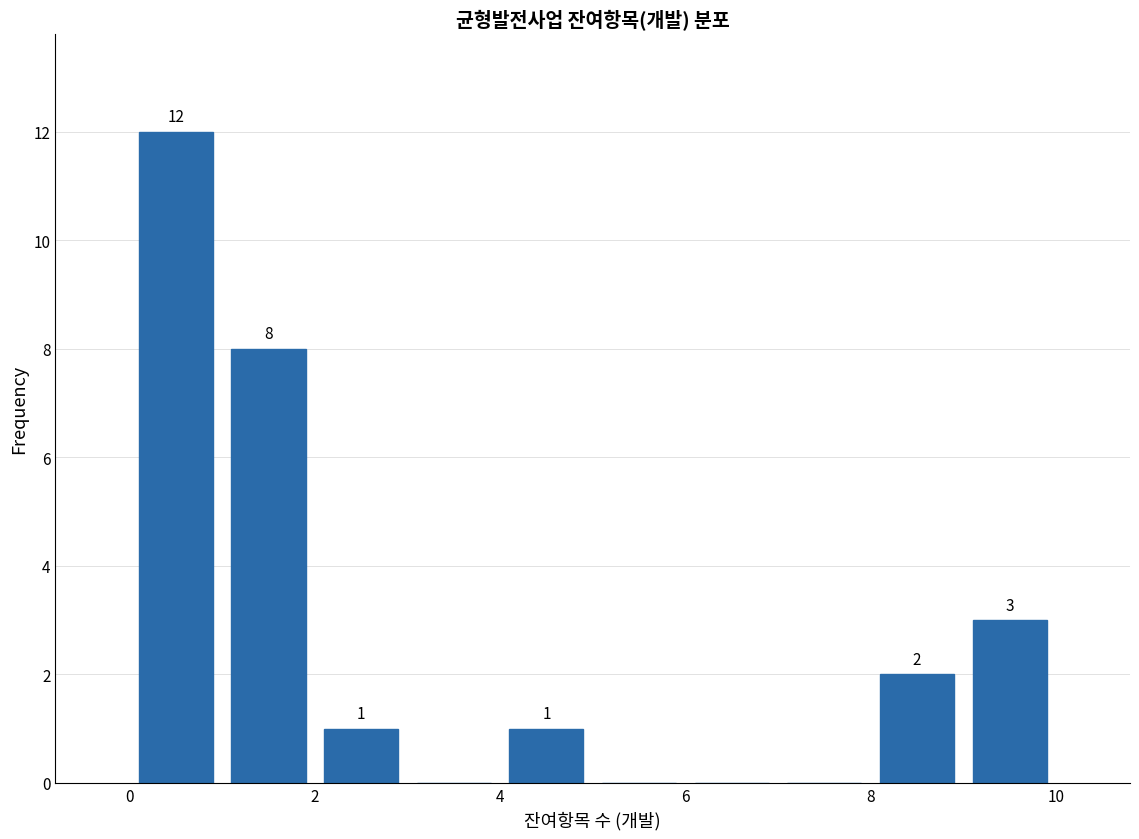

Over which range of the x-axis is the bar tallest?

0 to 1